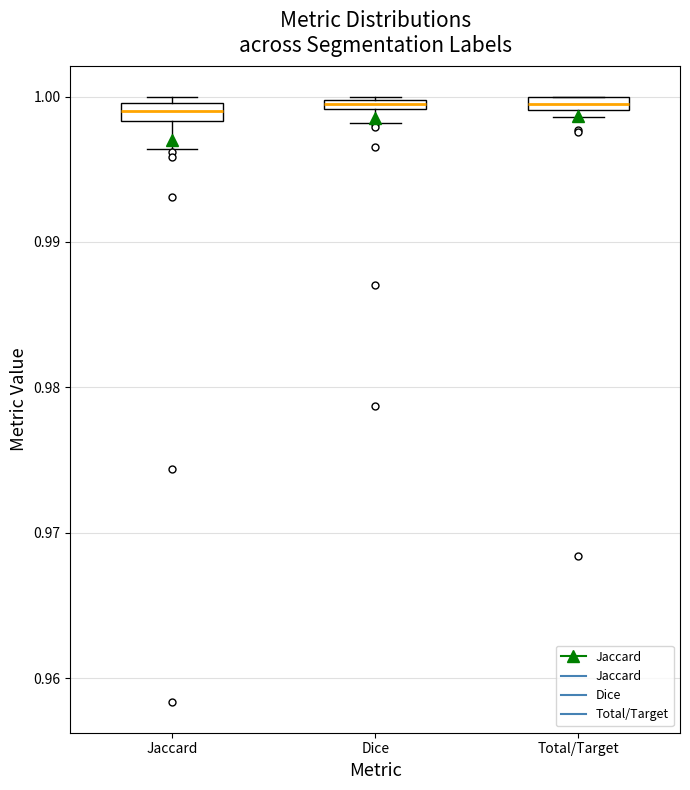

Where is the upper edge of the box for Jaccard on the y-axis? The values are not printed on the chart, so give them approximately, as read against the axis.

1.000